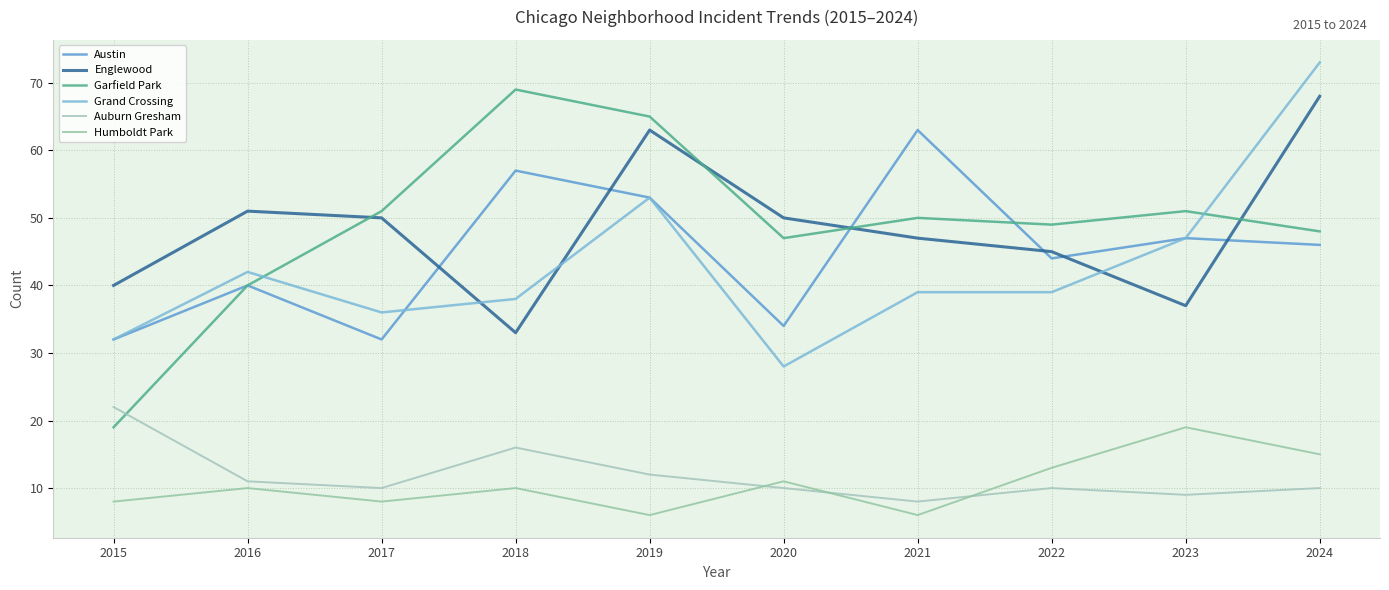

Is it true that Austin equals 78 at 2023?

False